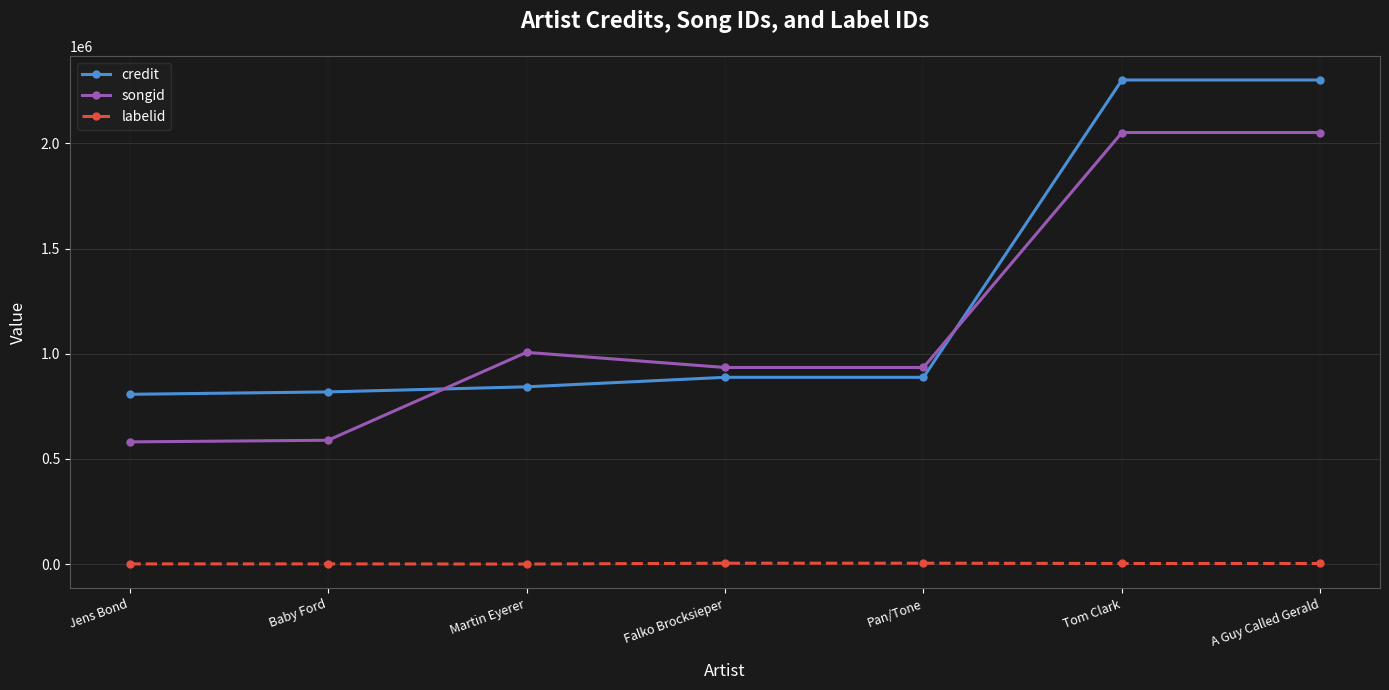

At which category does songid reach its first local peak?

Martin Eyerer